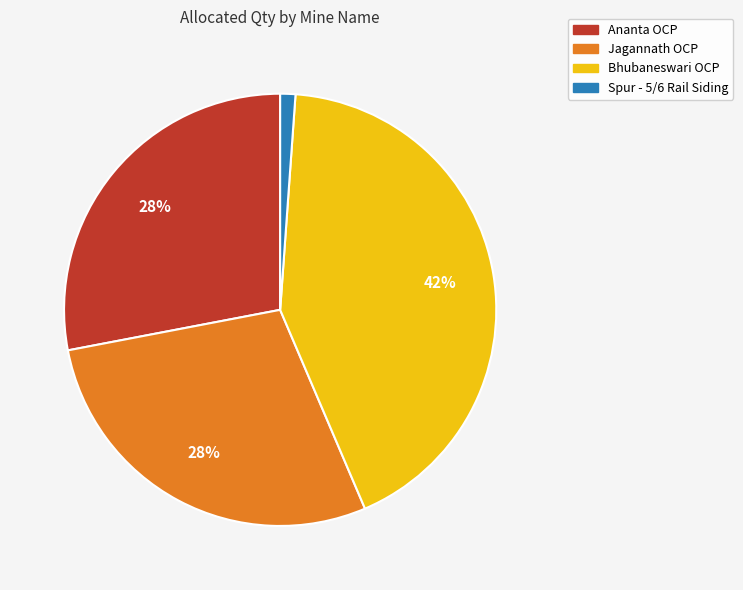

Is there a majority slice in this chart?

No